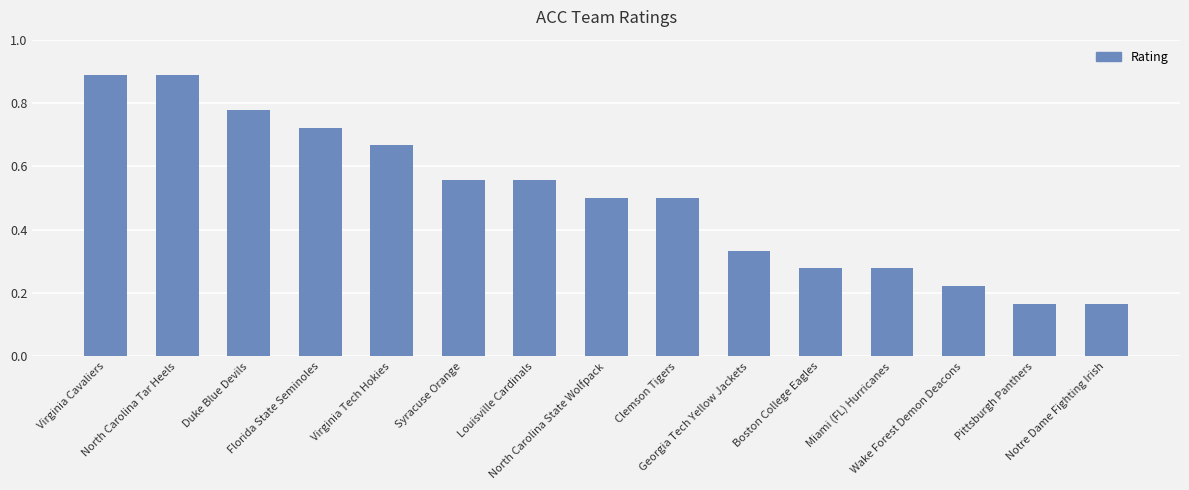

What is the change in value from North Carolina Tar Heels to Syracuse Orange?

-0.3